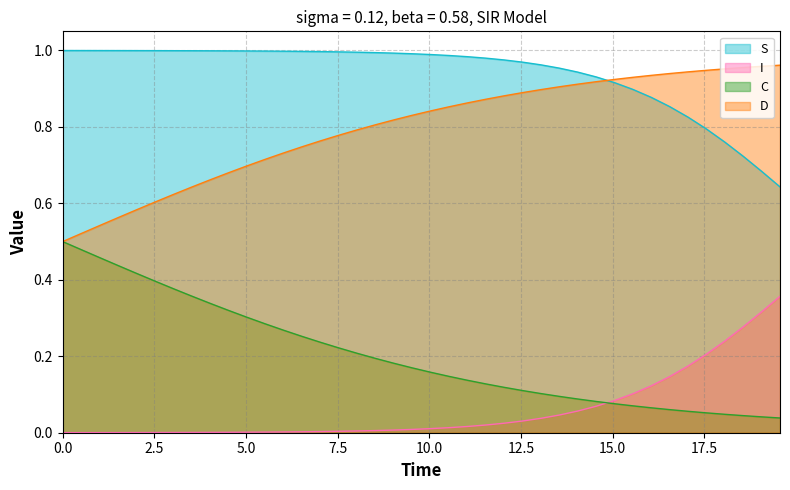

What is the average value of the I series?

0.1